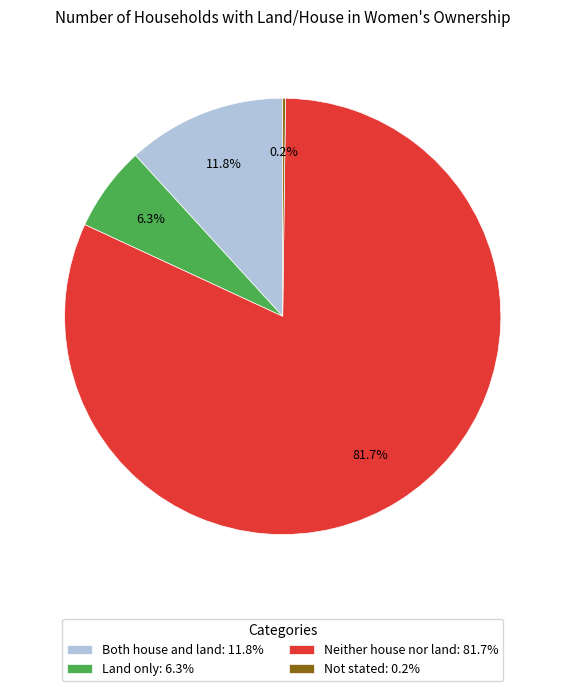

Which has a higher value, Neither house nor land: 81.7% or Both house and land: 11.8%?

Neither house nor land: 81.7%